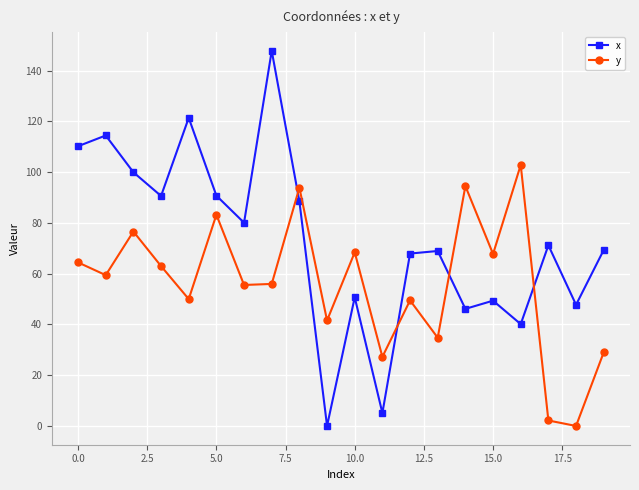

What is the difference between the second highest and minimum values in the y series?

94.5